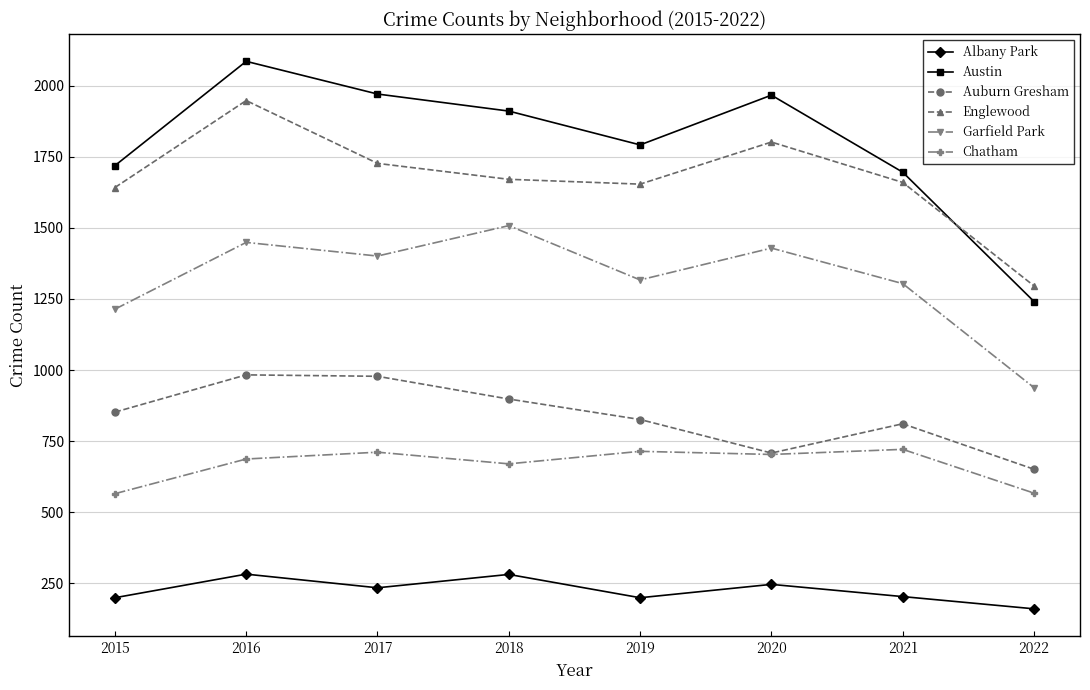

Between 2015 and 2017, which series saw the biggest shift?

Austin